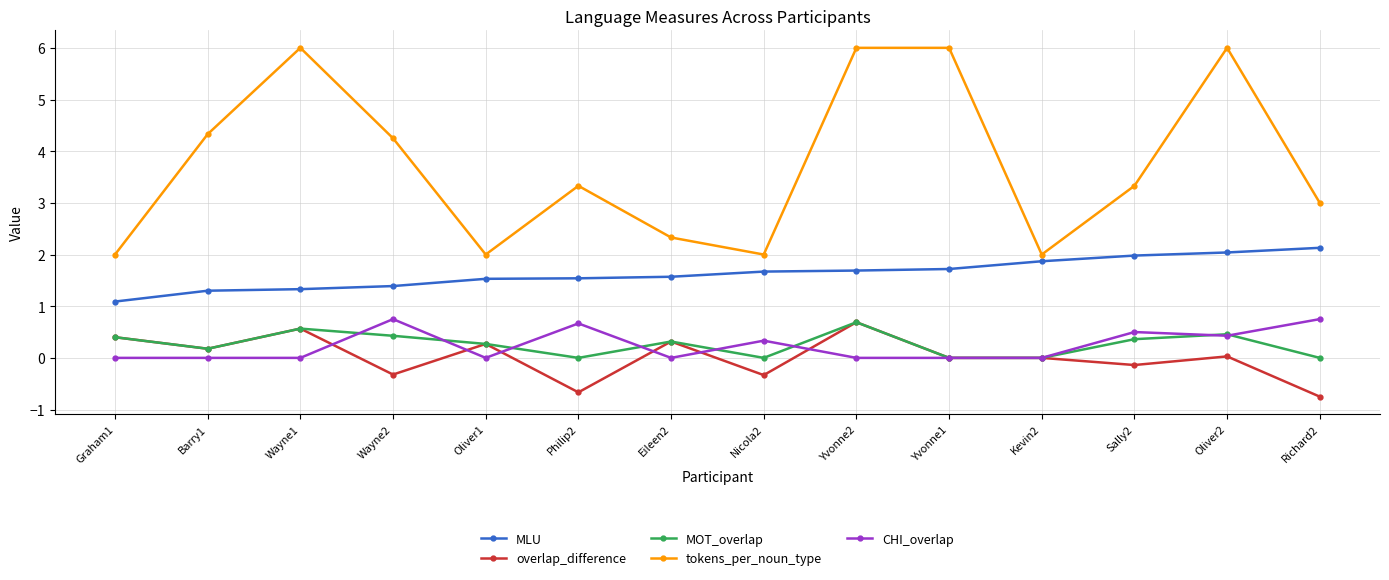

Is it true that CHI_overlap equals 0.0 at Yvonne1?

True